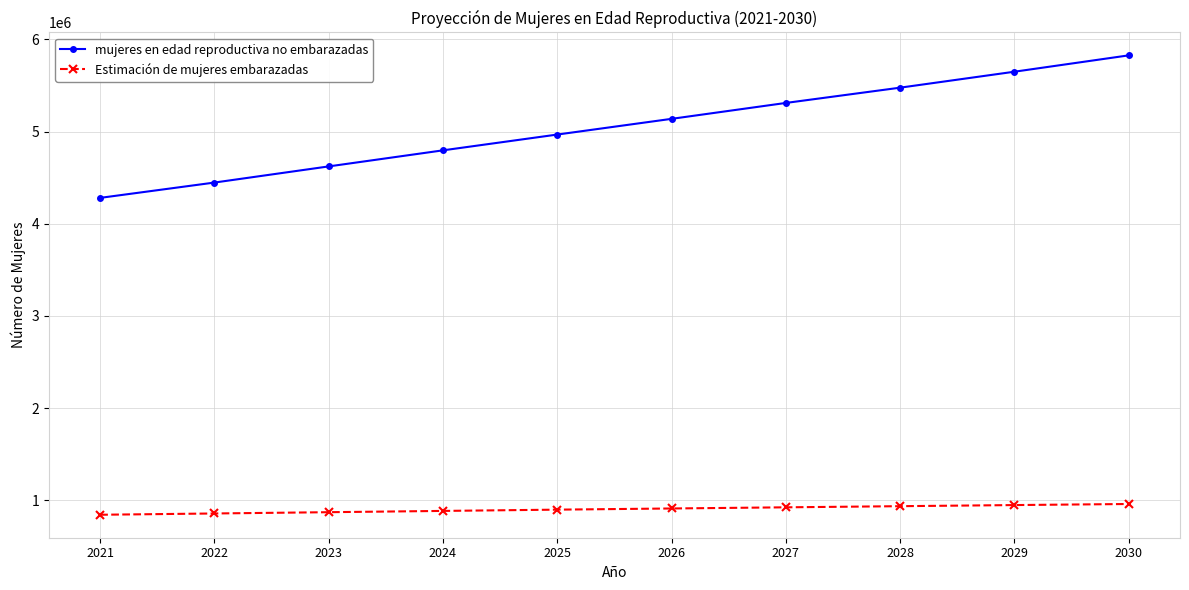

What is the value of the Estimación de mujeres embarazadas point at the 1st from the left?

844195.4